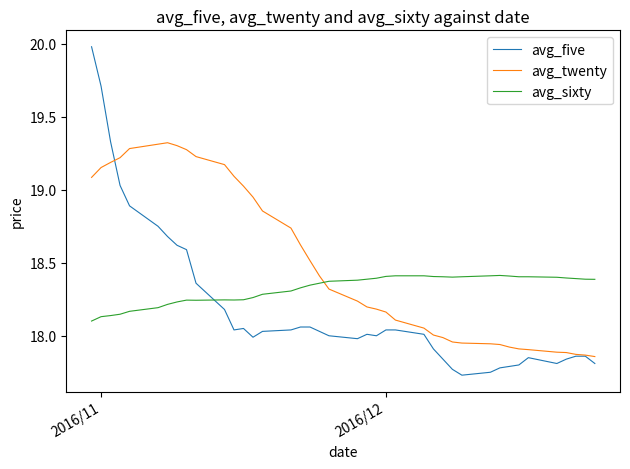

What is the highest value of the avg_five series?

20.0